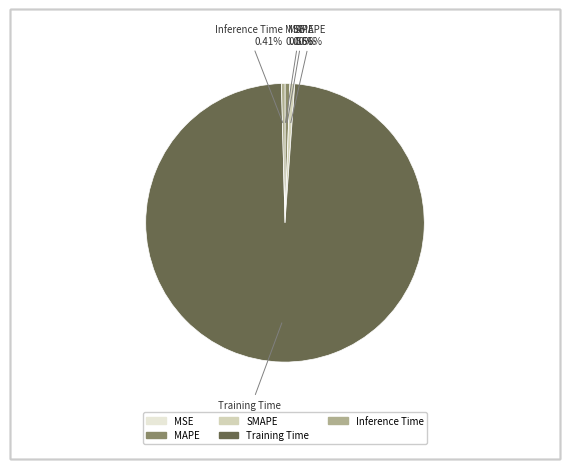

Which has a higher value, Training Time or MAPE?

Training Time